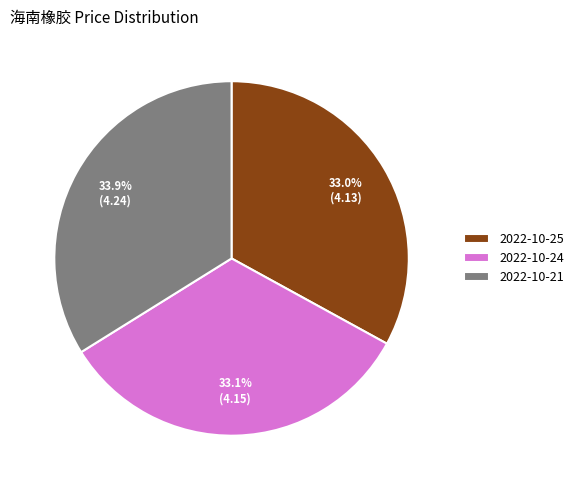

What is the ratio of the value at 2022-10-24 to the value at 2022-10-25?

1.0